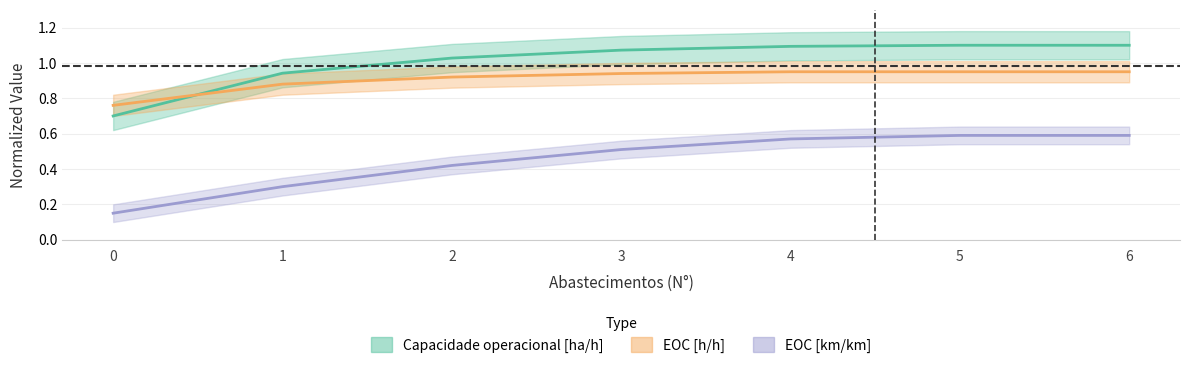

What is the value of the EOC [km/km] point at the 3rd from the left?

0.4